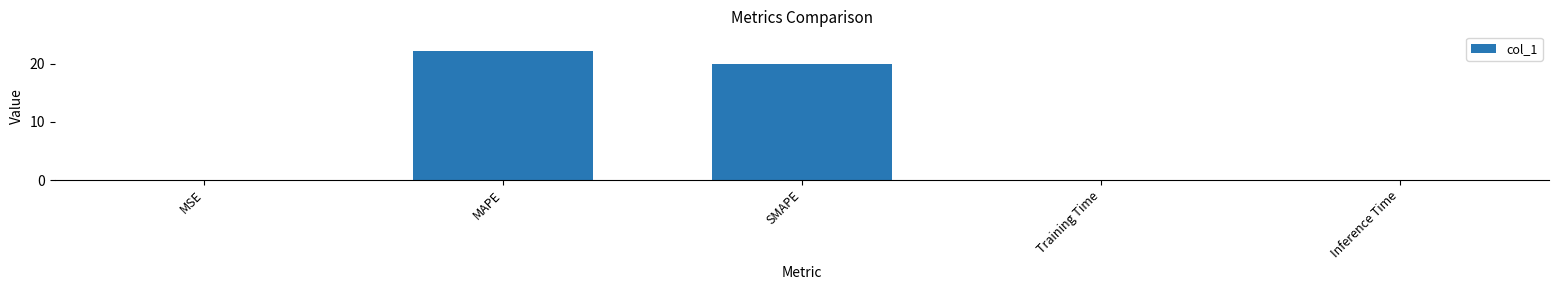

What is the change in value from MAPE to Training Time?

-22.2